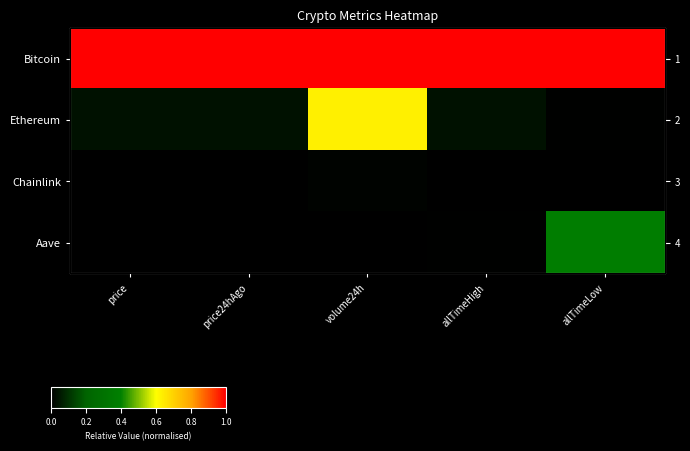

Is it true that Bitcoin equals 1.6 at allTimeHigh?

False